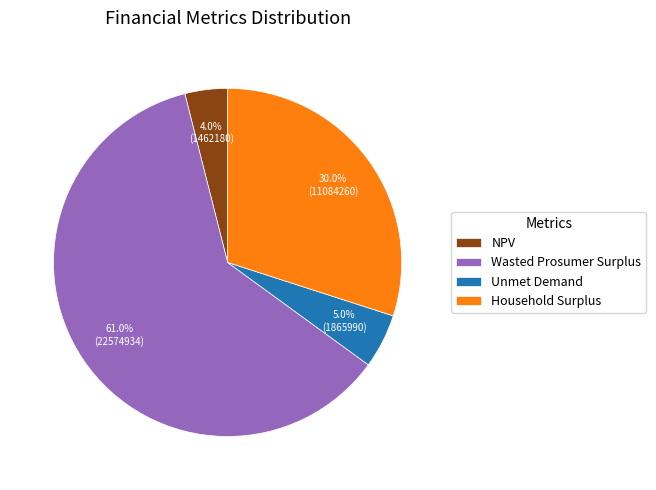

What is the ratio of the value at Household Surplus to the value at Wasted Prosumer Surplus?

0.5